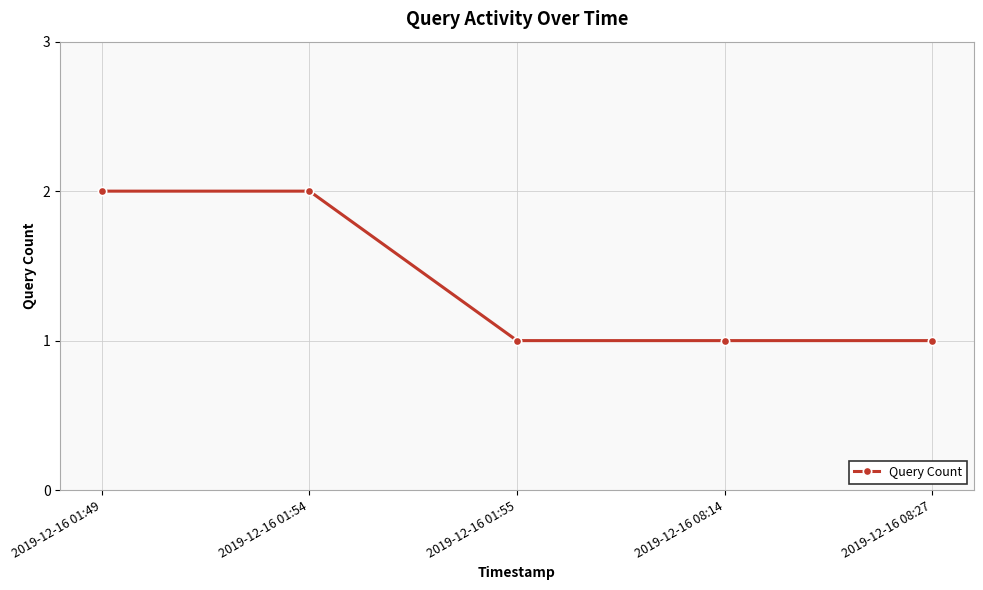

What is the minimum value shown in the chart?

1